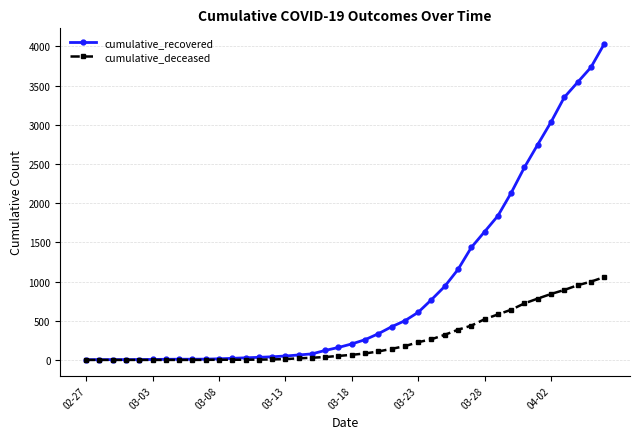

Which series has the largest total across all categories?

cumulative_recovered